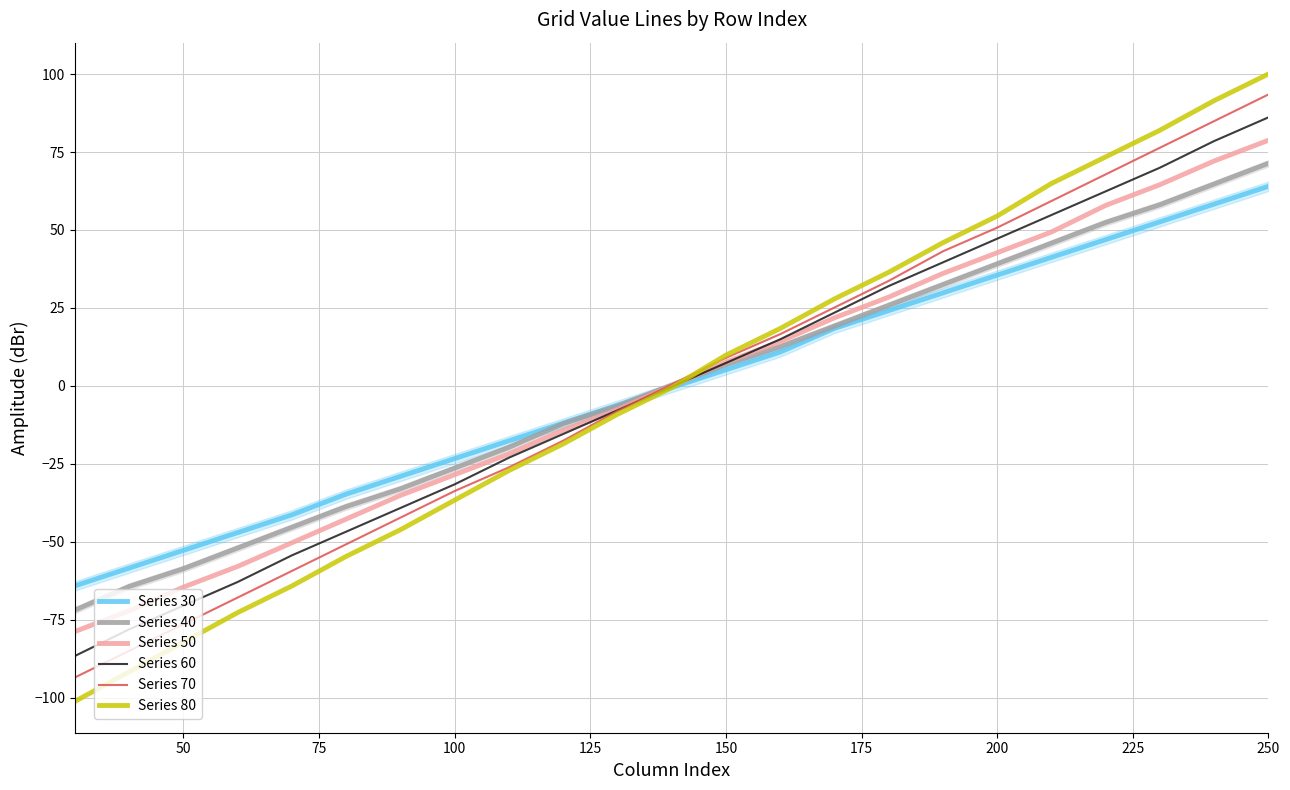

What is the highest value of the Series 80 series?

100.0